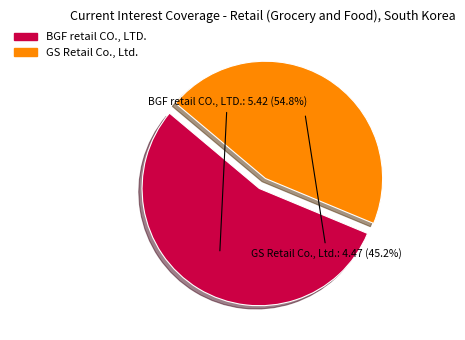

Is it true that BGF retail CO., LTD. is 55% of the pie?

True